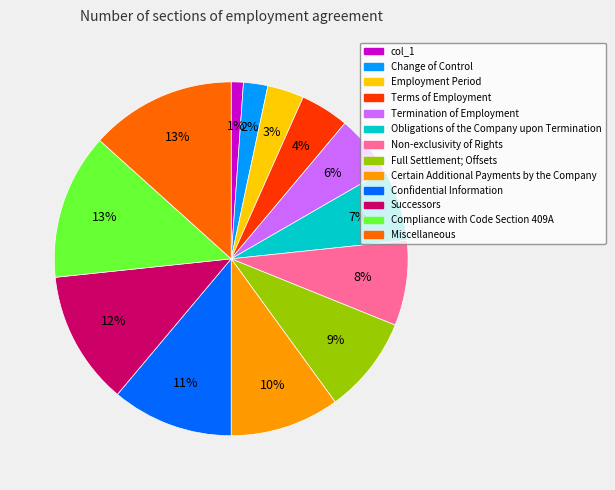

What percentage is the Terms of Employment slice, to the nearest percent?

4%